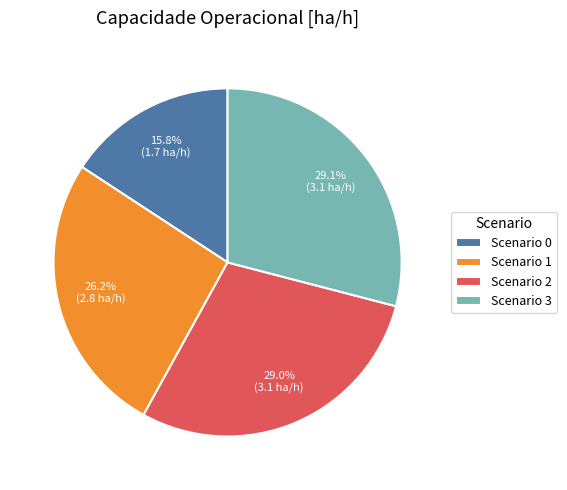

Which slice is the smallest?

Scenario 0